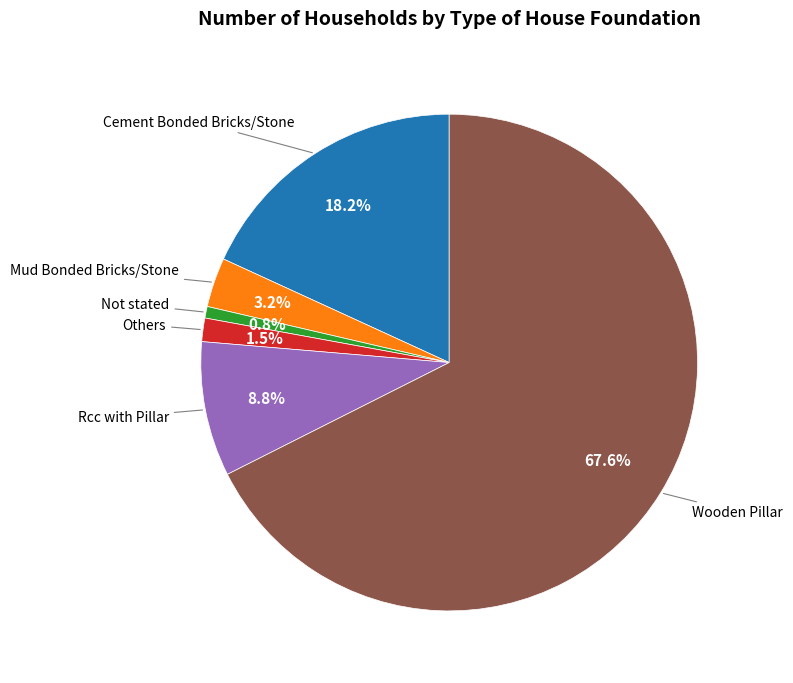

Is there any slice that represents more than half of the pie?

Yes